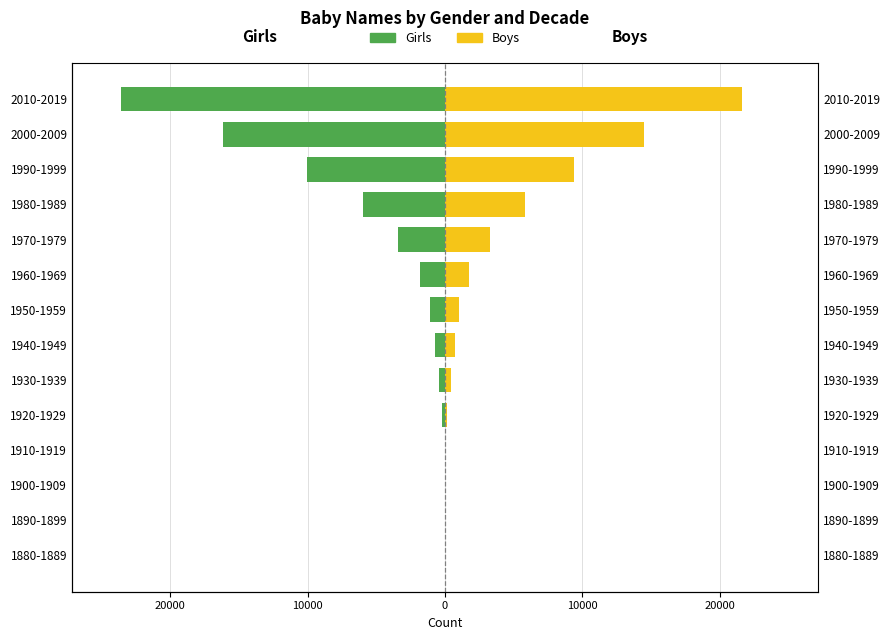

What is the greatest value displayed?

21600